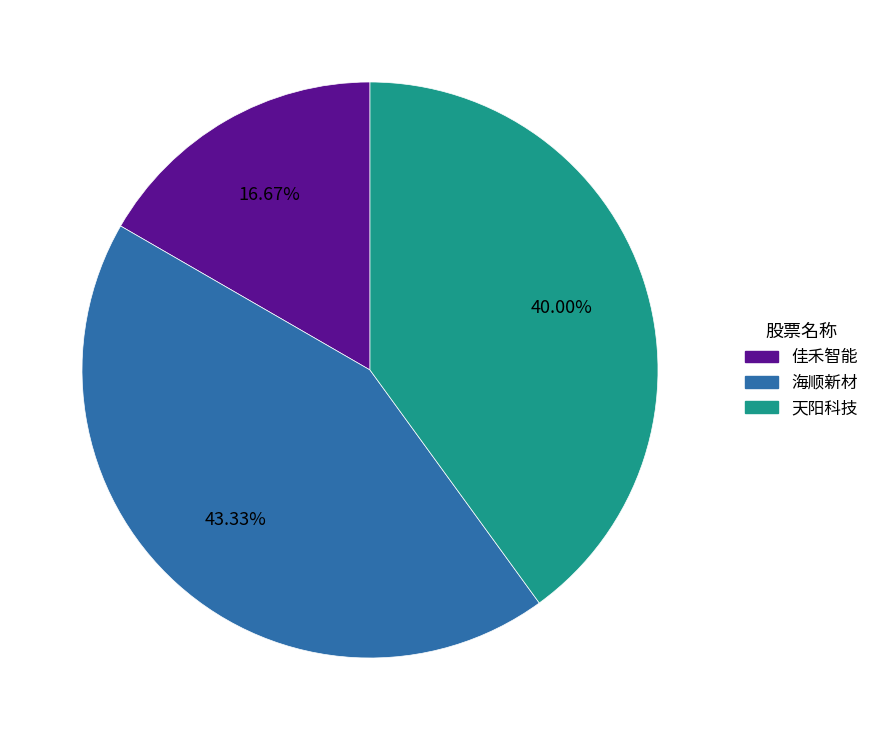

What percentage do 佳禾智能 and 海顺新材 together represent?

60.0%